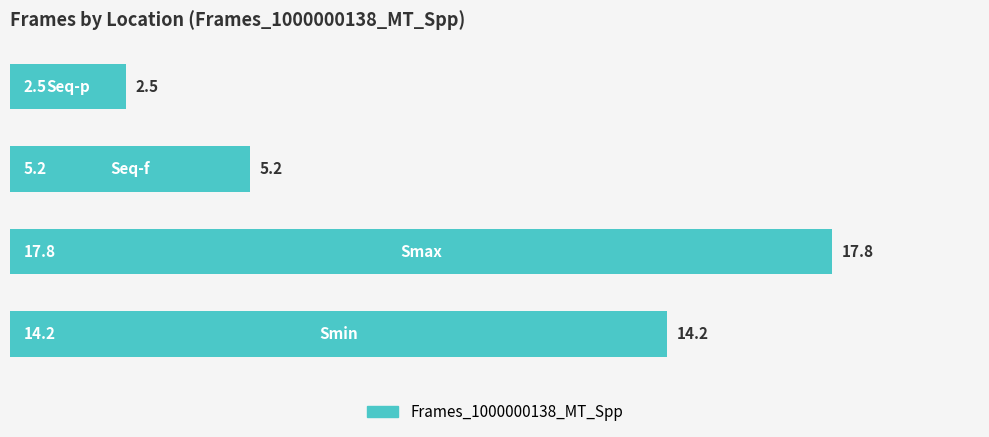

What is the difference between the second highest and second lowest values?

9.0